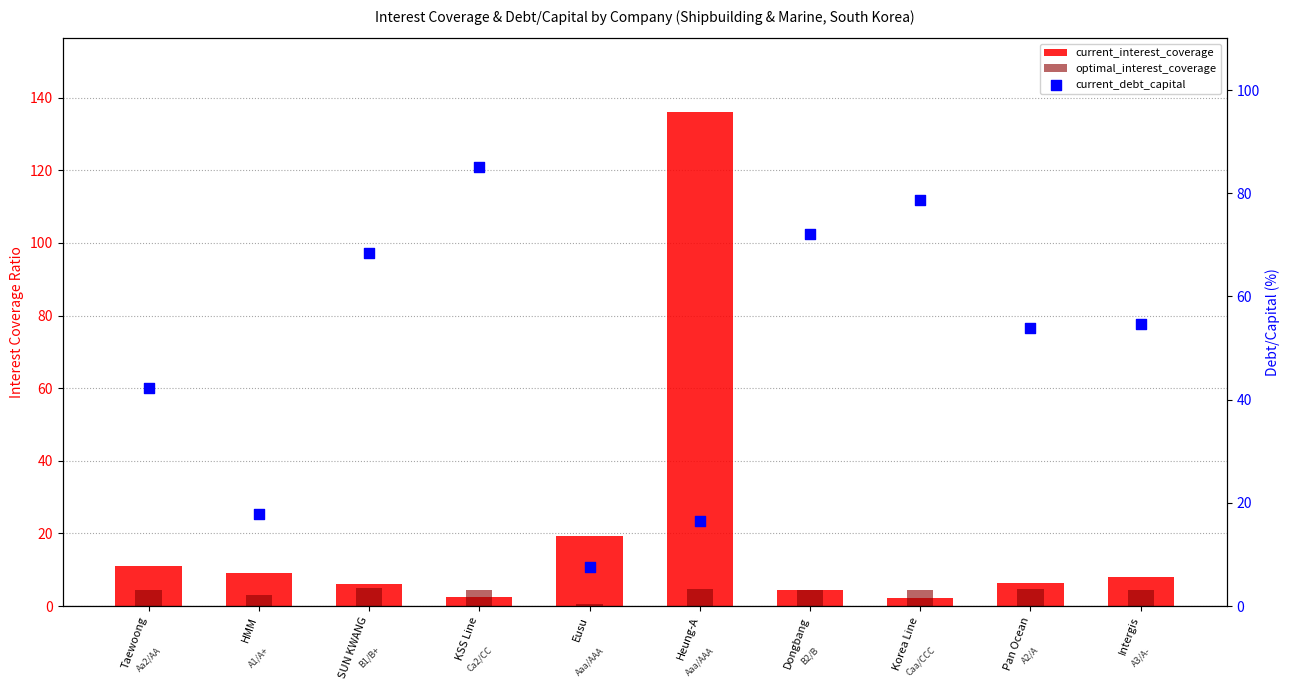

Which series reaches the maximum Y coordinate?

current_interest_coverage